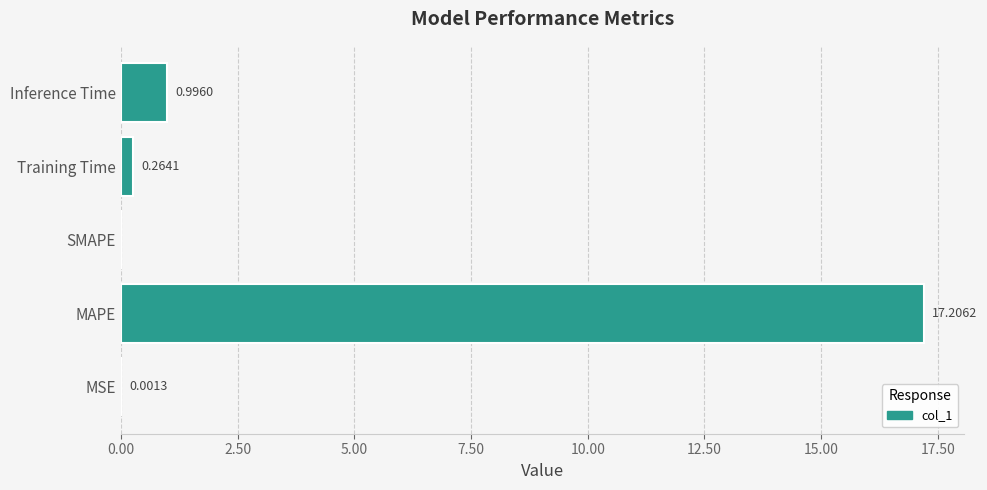

What is the change in value from MAPE to Training Time?

-16.9